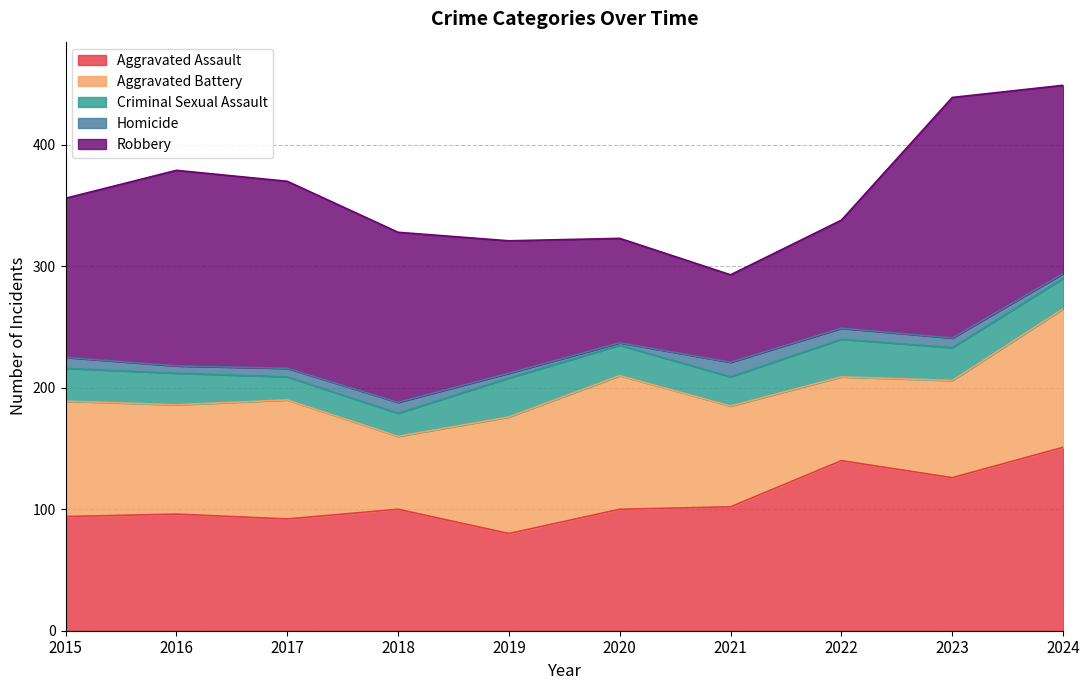

Which series has the largest total across all categories?

Robbery